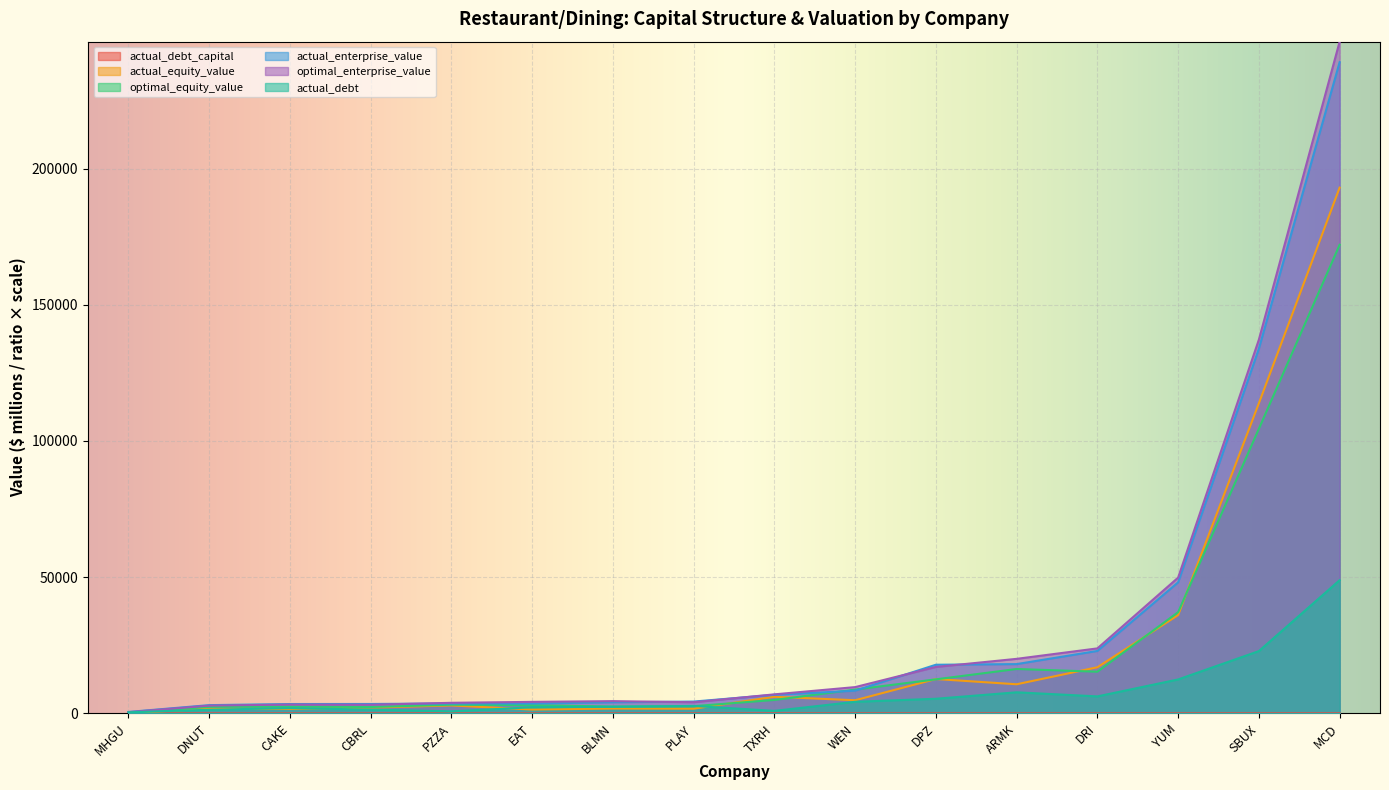

Reading right to left, transcribe all the data shown in this chart.

actual_debt_capital: PZZA=0.2	MHGU=0.8	WEN=0.5	DPZ=0.3	CAKE=0.5	CBRL=0.4	DNUT=0.4	EAT=0.6	BLMN=0.6	PLAY=0.6	TXRH=0.1	YUM=0.3	ARMK=0.4	DRI=0.3	SBUX=0.2	MCD=0.2
actual_equity_value: PZZA=2907.9	MHGU=127.0	WEN=4820.8	DPZ=12604.4	CAKE=1630.5	CBRL=2103.3	DNUT=1728.0	EAT=1405.0	BLMN=1766.4	PLAY=1711.4	TXRH=6085.9	YUM=36078.6	ARMK=10680.1	DRI=16929.8	SBUX=113861.8	MCD=193015.7
optimal_equity_value: PZZA=3180.7	MHGU=200.6	WEN=8742.8	DPZ=12490.5	CAKE=2478.9	CBRL=2339.8	DNUT=2418.0	EAT=3001.4	BLMN=2503.5	PLAY=2639.7	TXRH=4924.9	YUM=37152.6	ARMK=16294.5	DRI=15295.6	SBUX=104483.0	MCD=172019.4
actual_enterprise_value: PZZA=3617.8	MHGU=521.0	WEN=8334.1	DPZ=17851.3	CAKE=3429.5	CBRL=3448.8	DNUT=3025.3	EAT=3626.3	BLMN=4072.4	PLAY=4332.6	TXRH=6815.5	YUM=48116.6	ARMK=18085.5	DRI=22916.9	SBUX=133904.2	MCD=239075.5
optimal_enterprise_value: PZZA=3875.0	MHGU=435.1	WEN=9642.9	DPZ=17046.9	CAKE=3236.4	CBRL=3172.9	DNUT=2847.9	EAT=4221.5	BLMN=4494.4	PLAY=4085.7	TXRH=6979.9	YUM=49844.7	ARMK=20016.3	DRI=23854.8	SBUX=137212.5	MCD=246600.3
actual_debt: PZZA=746.5	MHGU=394.0	WEN=4245.1	DPZ=5361.7	CAKE=1932.2	CBRL=1384.2	DNUT=1325.4	EAT=2240.8	BLMN=2396.7	PLAY=2729.4	TXRH=914.9	YUM=12448.0	ARMK=7734.9	DRI=6227.8	SBUX=22860.8	MCD=48888.1